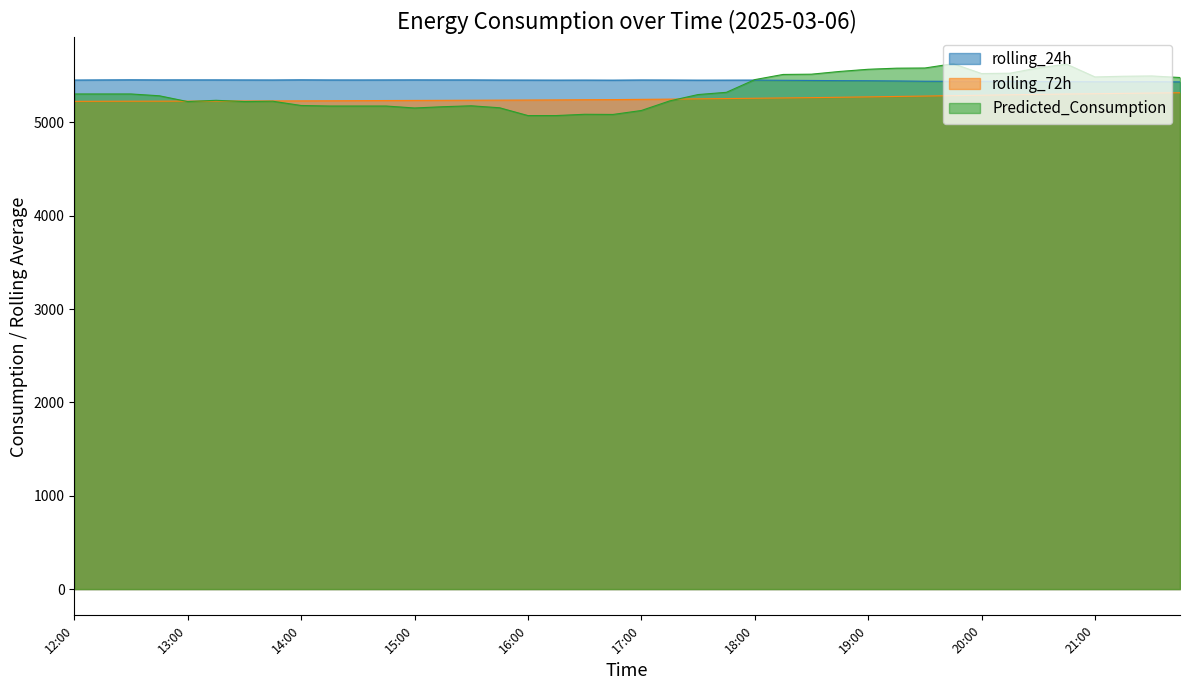

How many distinct data groups are displayed?

3